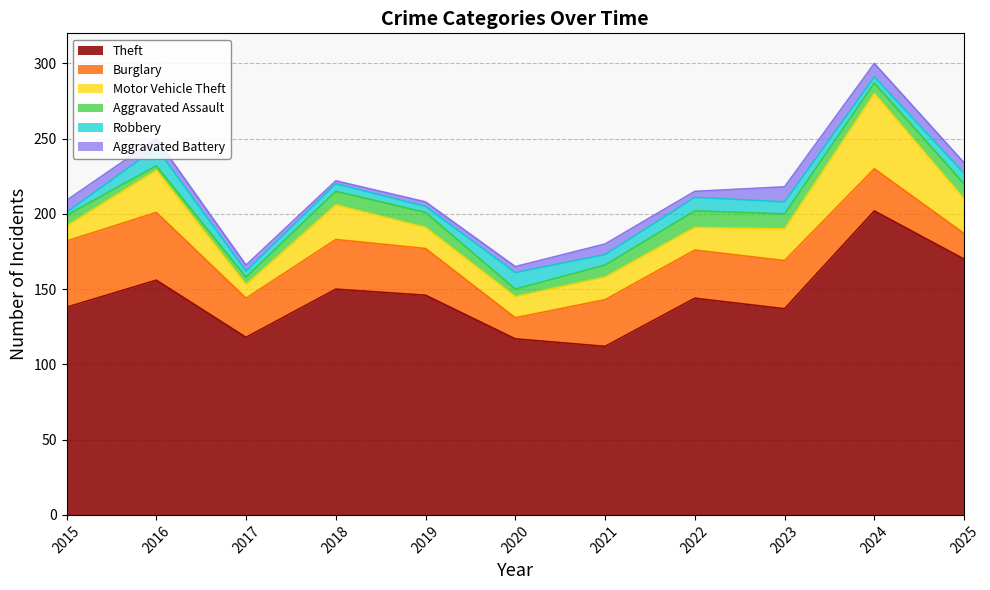

Reading left to right, list all the values displayed in this chart.

Theft: 2015=138	2016=156	2017=118	2018=150	2019=146	2020=117	2021=112	2022=144	2023=137	2024=202	2025=170
Burglary: 2015=44	2016=45	2017=26	2018=33	2019=31	2020=14	2021=31	2022=32	2023=32	2024=28	2025=17
Motor Vehicle Theft: 2015=10	2016=28	2017=9	2018=23	2019=14	2020=14	2021=15	2022=15	2023=21	2024=50	2025=23
Aggravated Assault: 2015=7	2016=3	2017=5	2018=9	2019=10	2020=5	2021=8	2022=11	2023=10	2024=7	2025=10
Robbery: 2015=2	2016=12	2017=4	2018=5	2019=4	2020=11	2021=7	2022=9	2023=8	2024=4	2025=7
Aggravated Battery: 2015=8	2016=6	2017=4	2018=2	2019=3	2020=4	2021=7	2022=4	2023=10	2024=9	2025=7